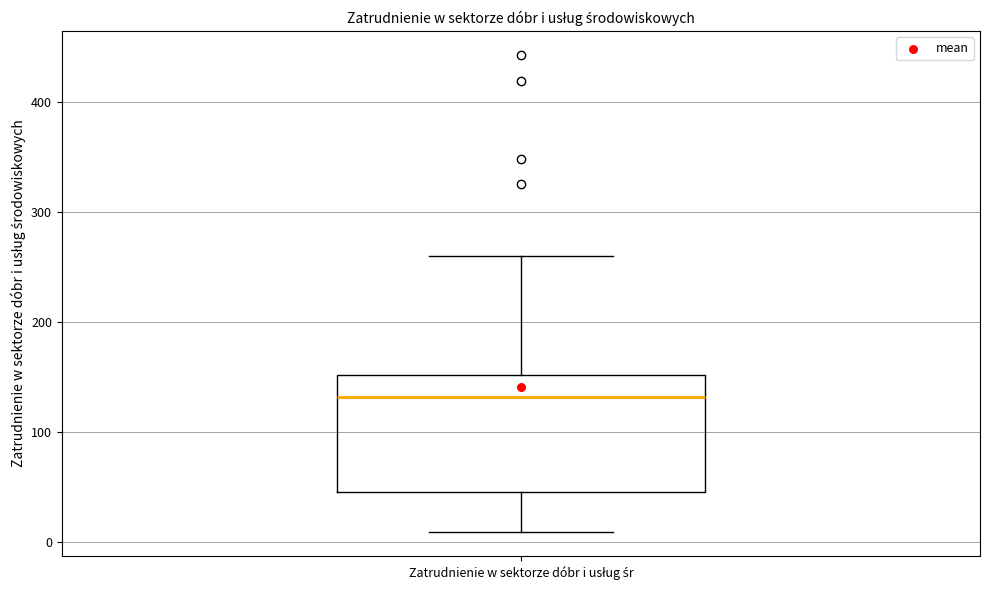

Transcribe this box plot: give where the median line is, the range the box spans, and where the two whiskers end, as read against the y-axis. The values are not printed on the chart, so give them approximately, as read against the axis.

median 130, box 50 to 150, whiskers 10 to 260